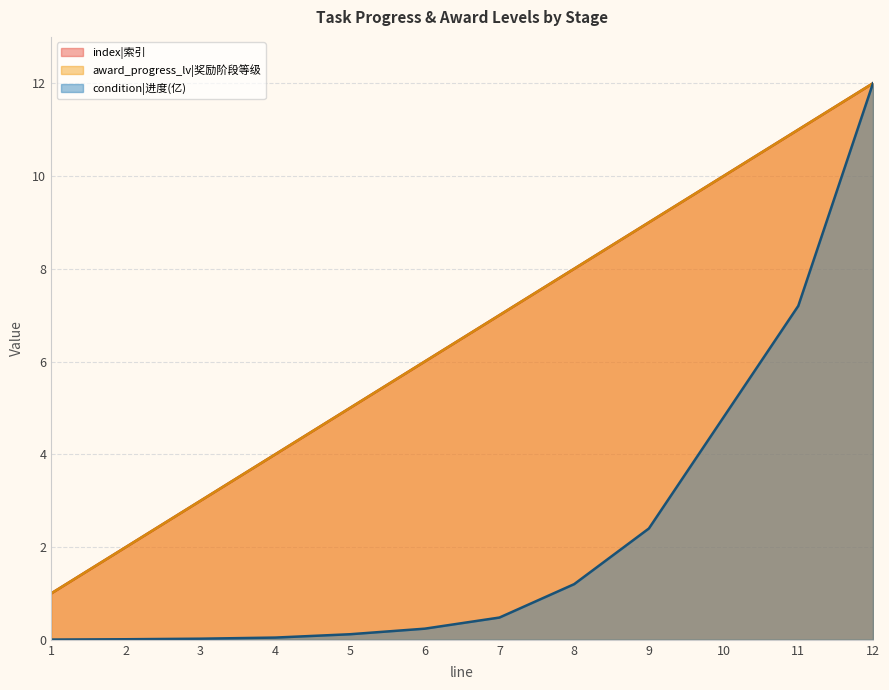

What is the total value across all series at 12?

36.0